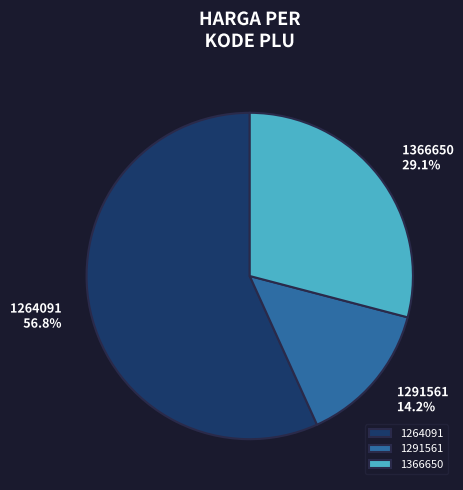

Between 1291561 and 1366650, which is larger?

1366650